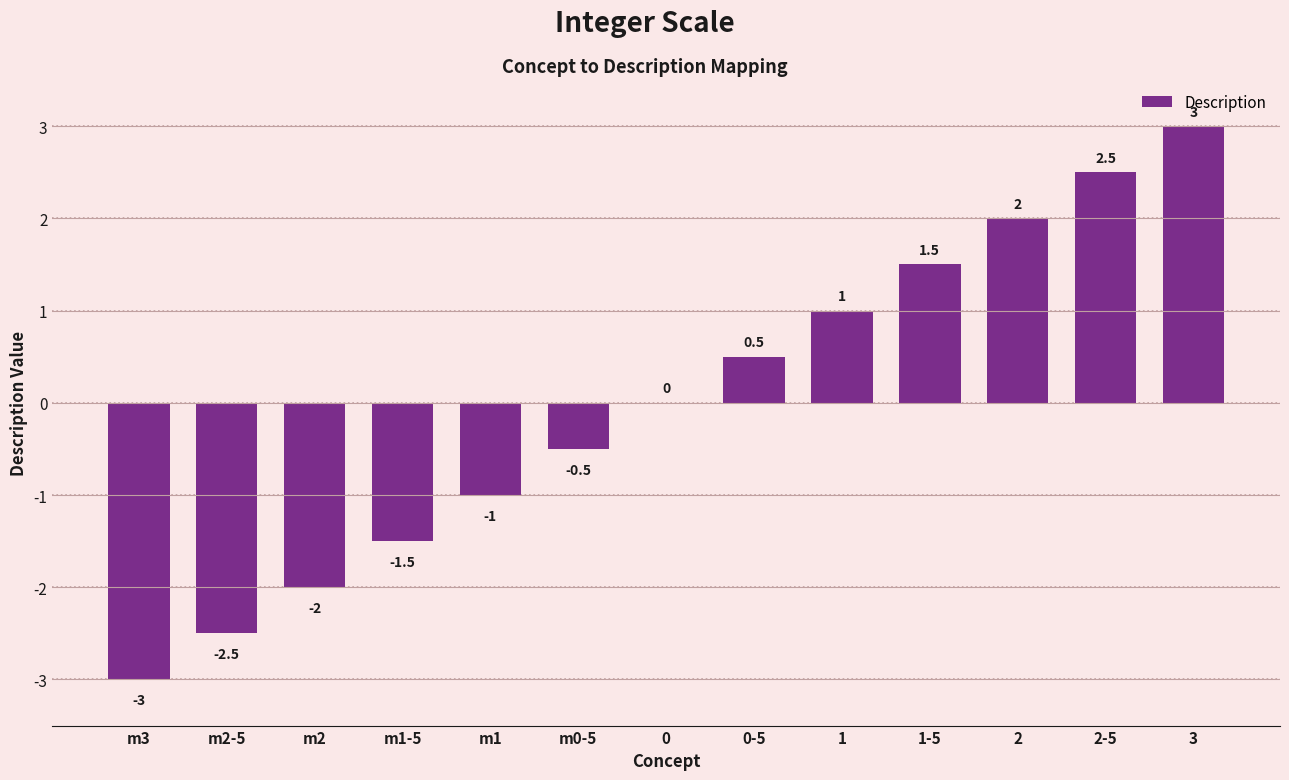

Does the chart contain stacked bars?

No